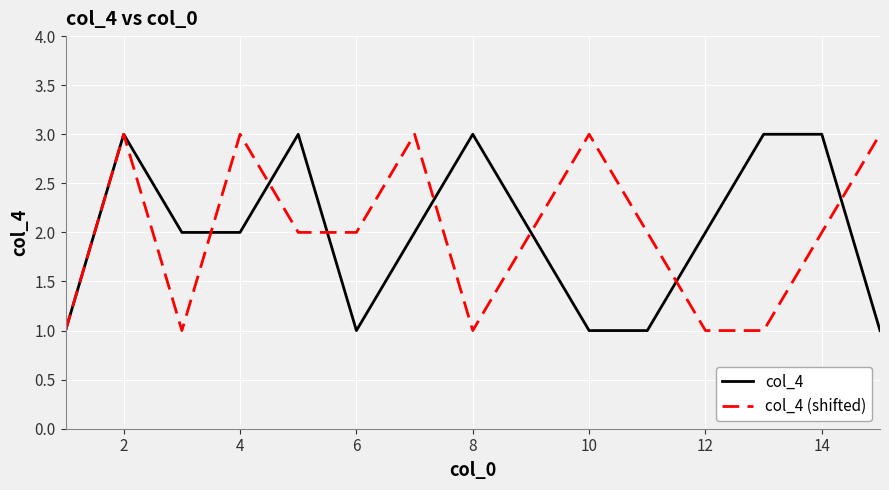

How many distinct data groups are displayed?

2